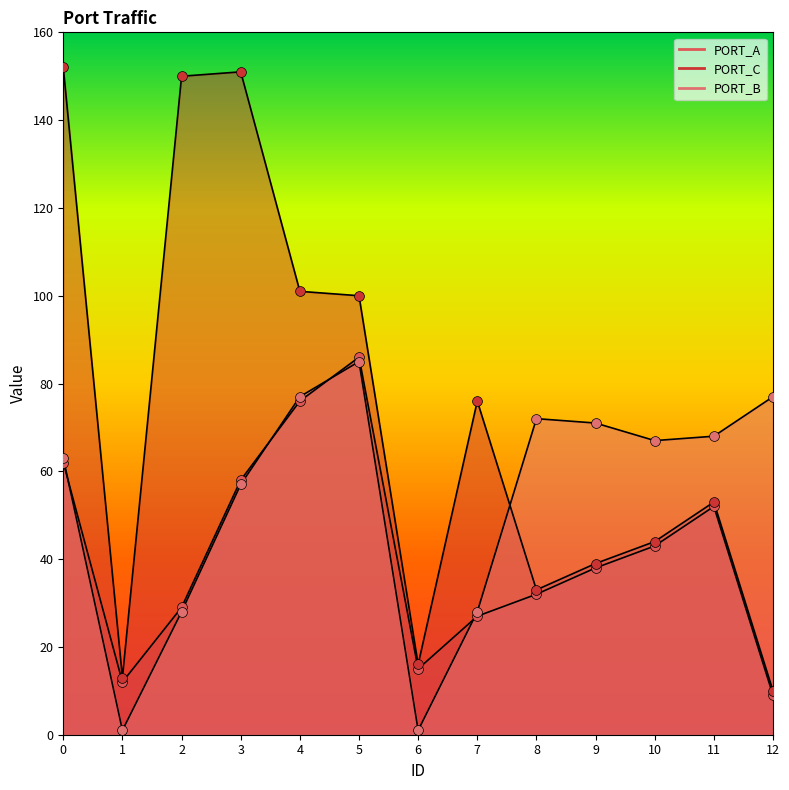

Which series has the largest Y range (max minus min)?

PORT_C